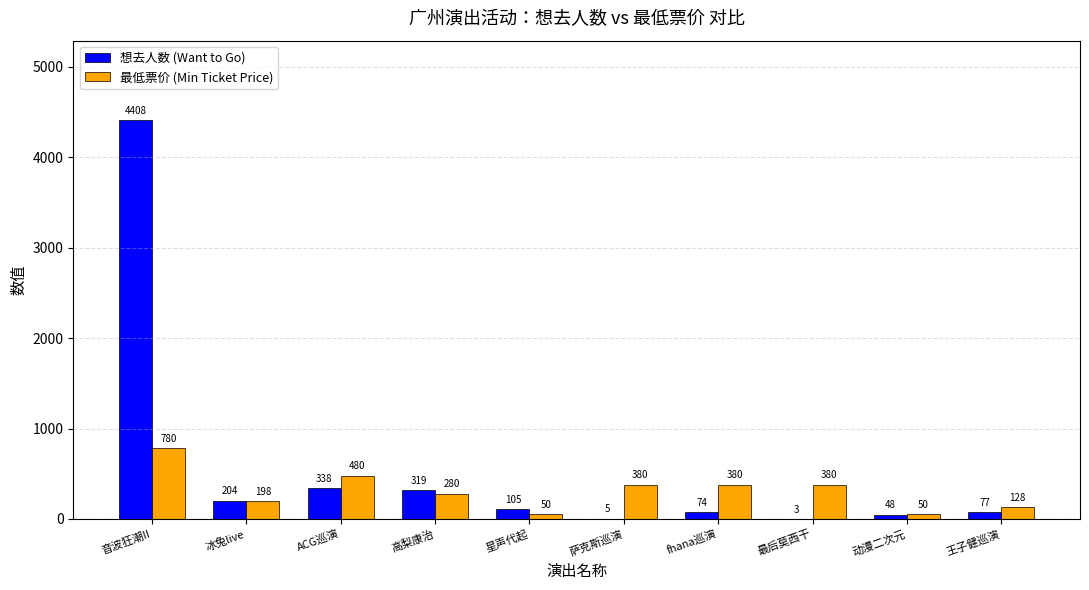

Reading left to right, extract all data points from this chart.

想去人数 (Want to Go): 4408	204	338	319	105	5	74	3	48	77
最低票价 (Min Ticket Price): 780	198	480	280	50	380	380	380	50	128